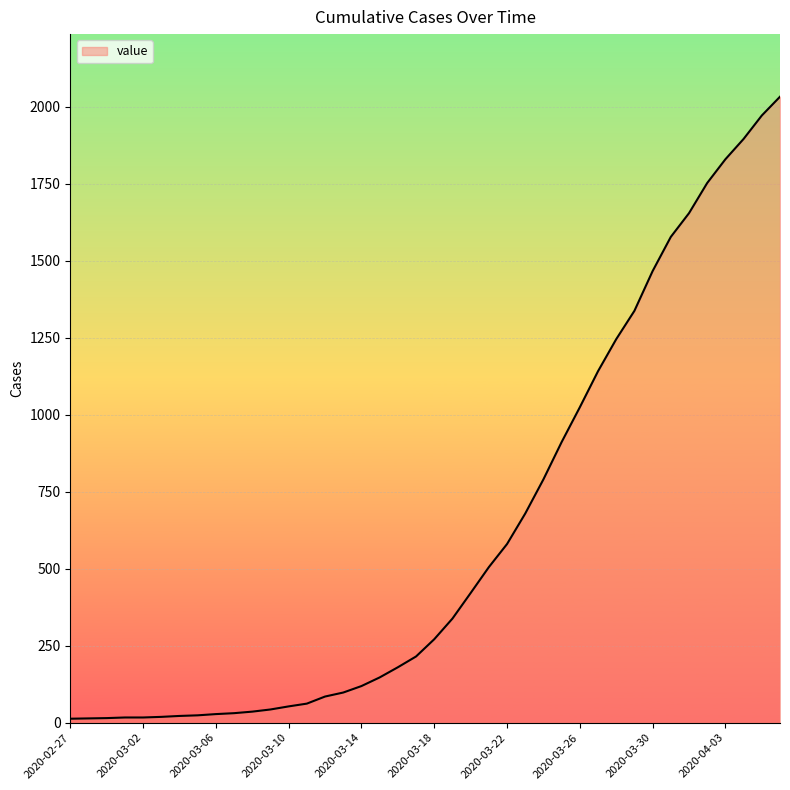

What is the difference between the maximum and minimum values?

2019